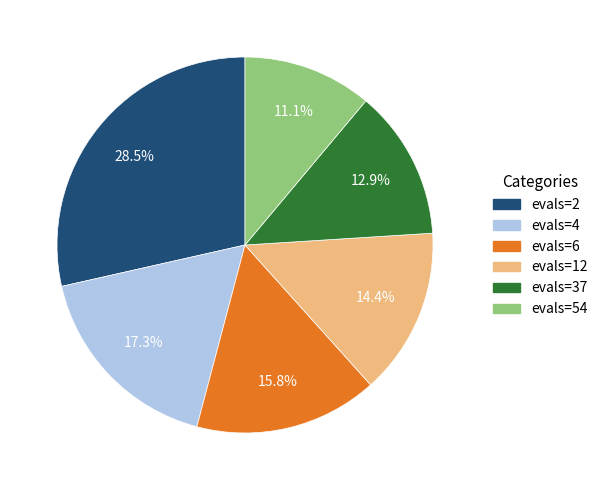

What percentage is the evals=54 slice, to the nearest percent?

11%